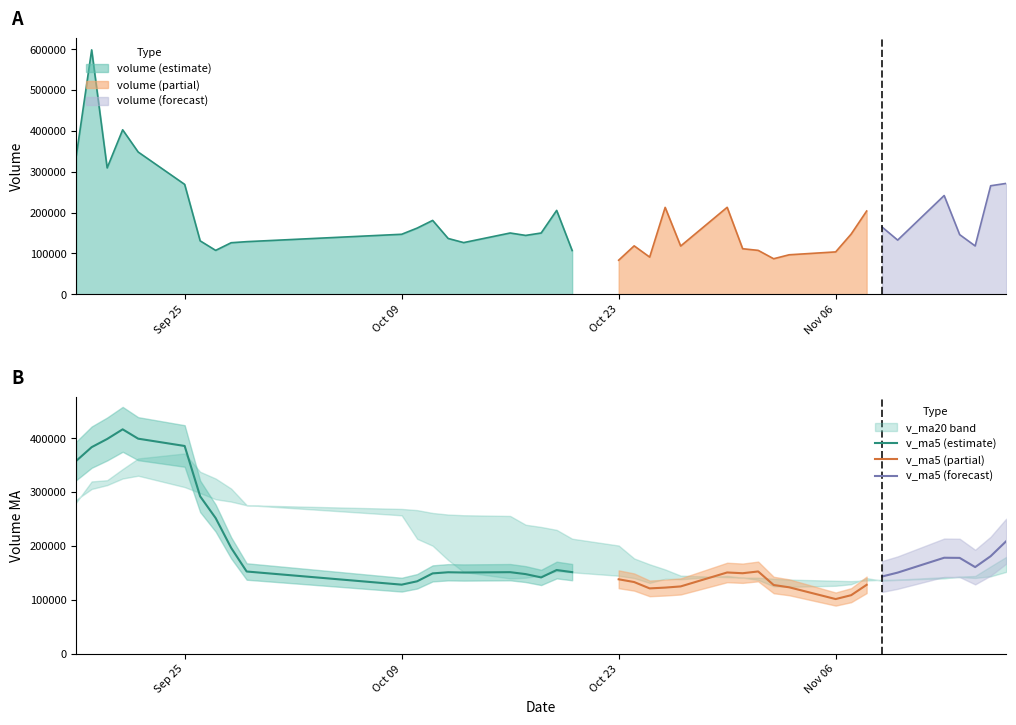

What is the minimum value shown in the chart?

83543.0